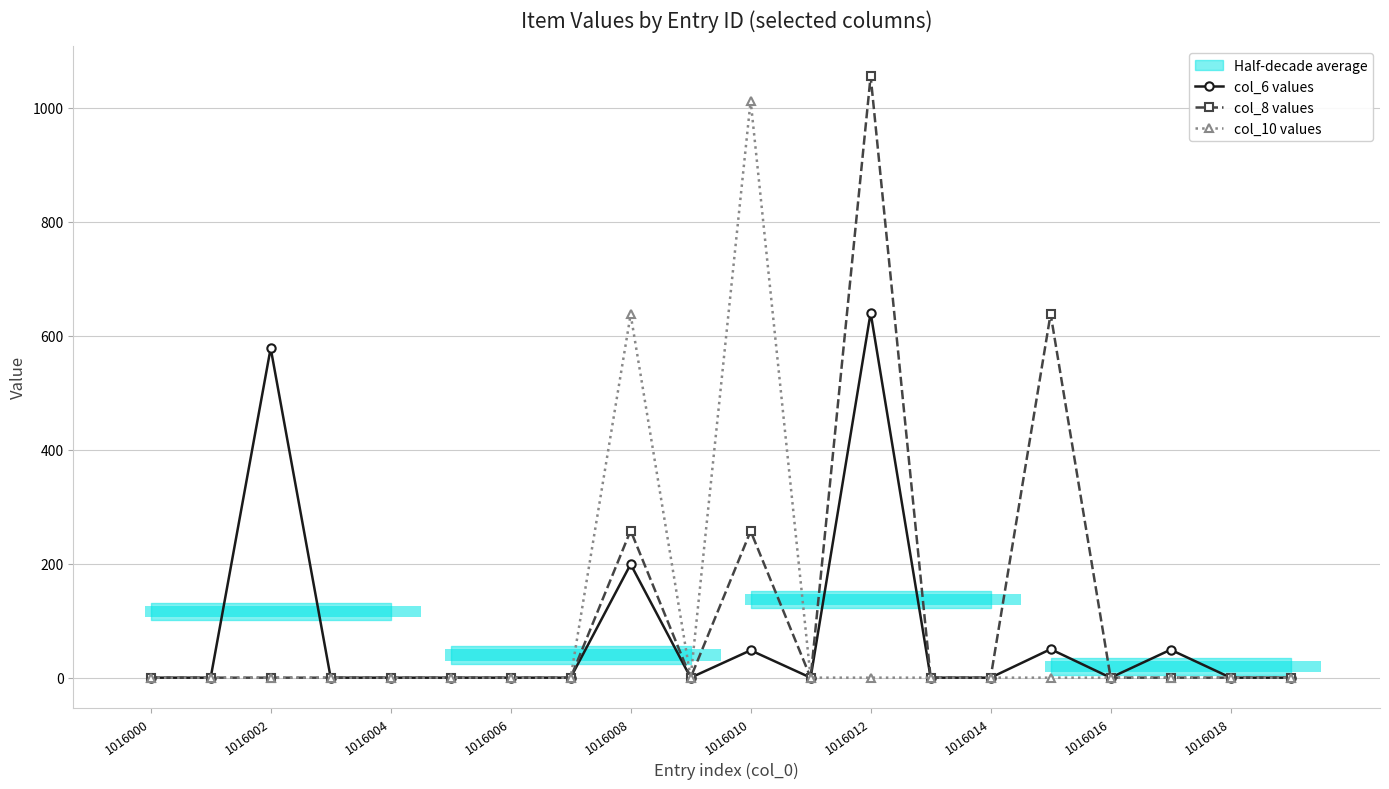

The value of col_6 values at 1016016 is 0. True or false?

True